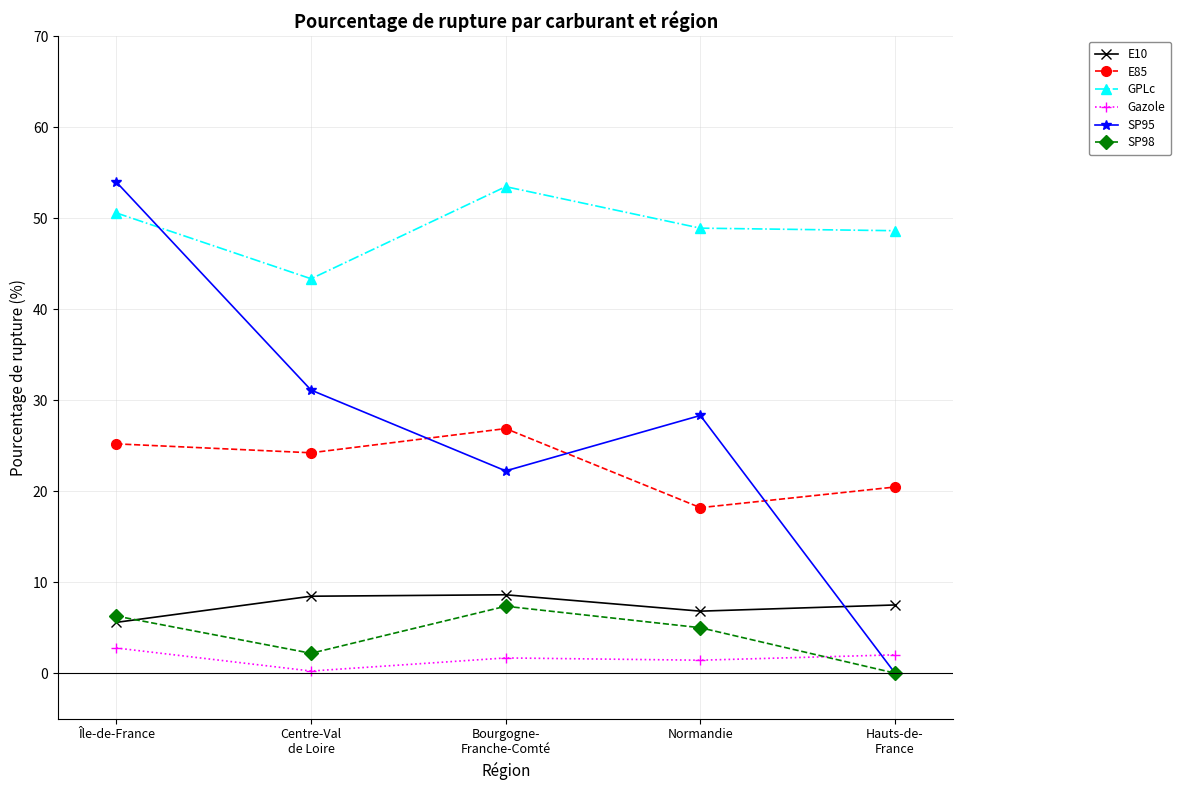

What is the maximum value for GPLc?

53.5